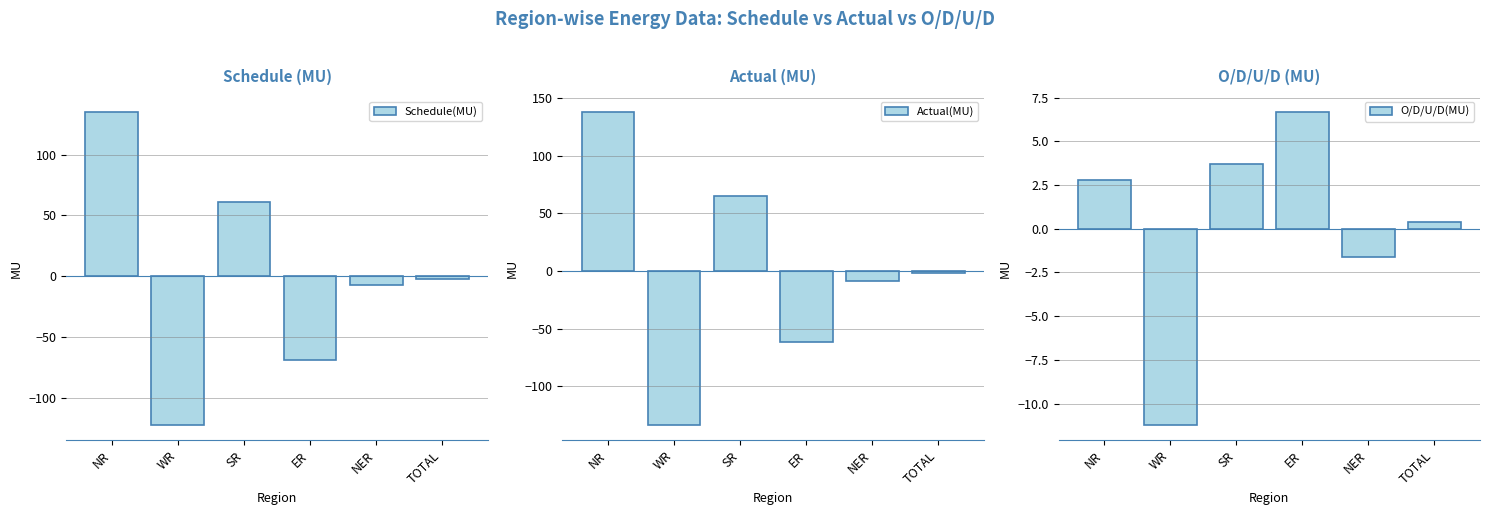

What is the label of the 2nd bar from the right?

NER